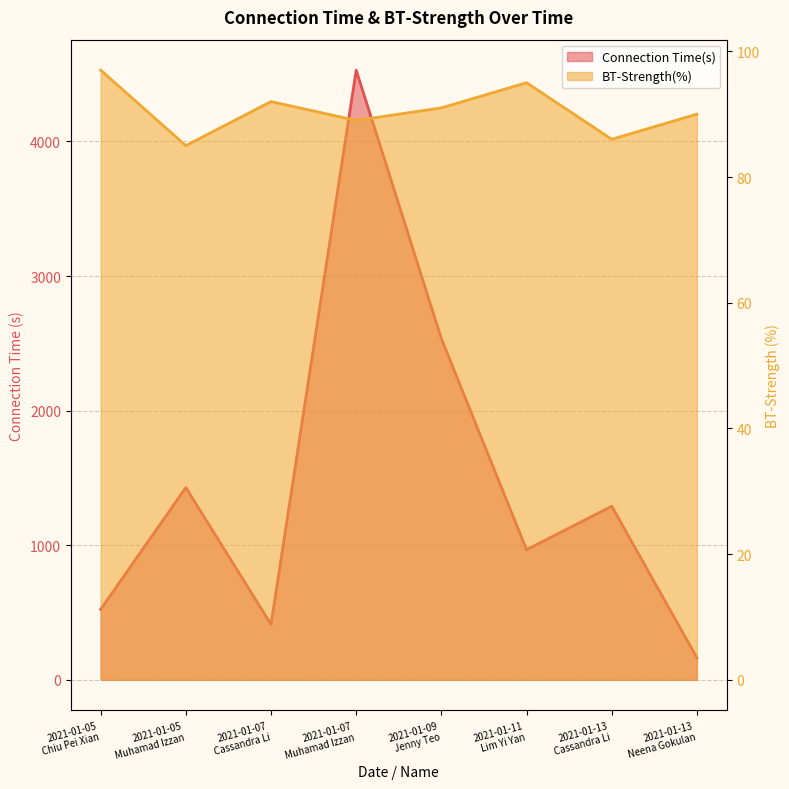

True or false: Connection Time(s) has more than 1 interior local peaks.

True